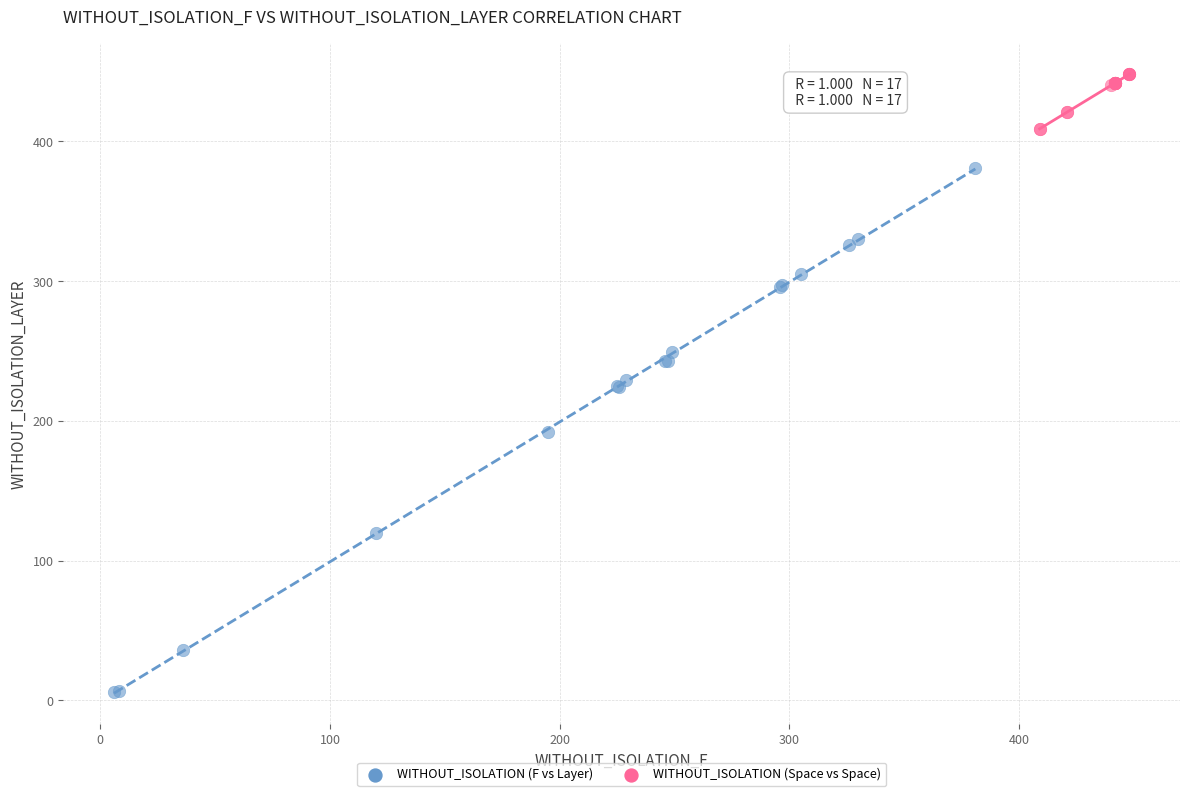

Which series contains the highest Y value?

WITHOUT_ISOLATION (Space vs Space)